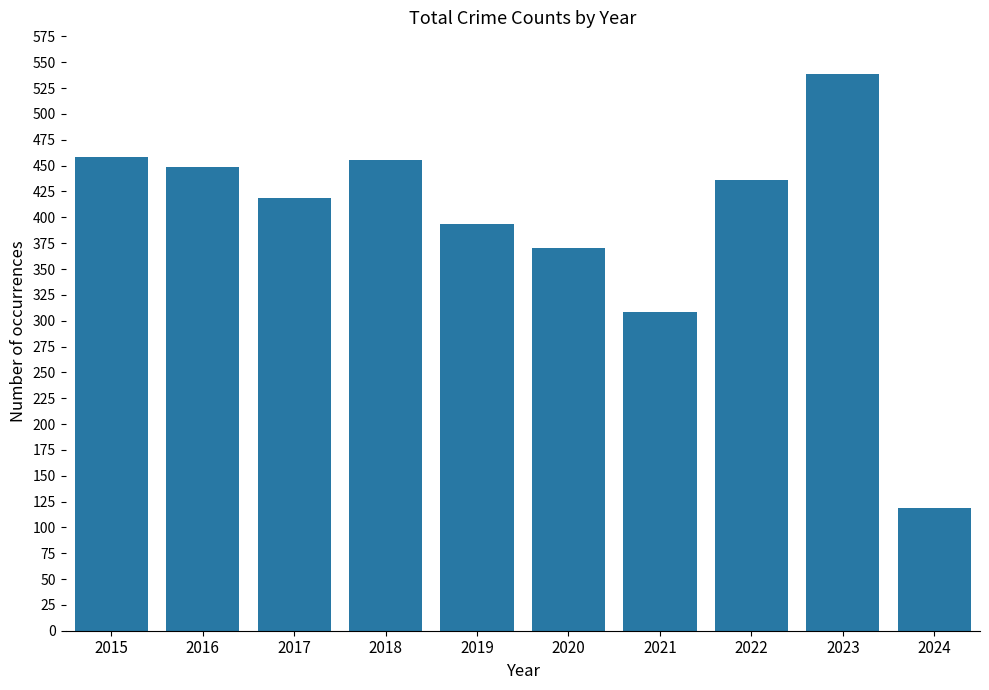

Which has a higher value, 2018 or 2020?

2018